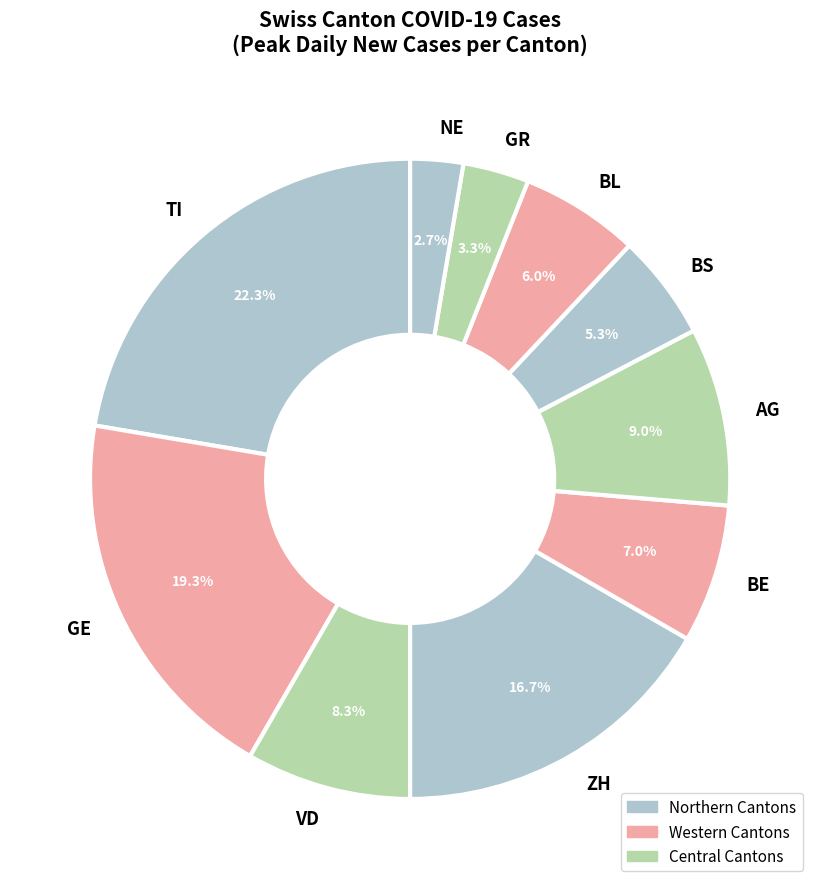

How many slices are in this pie chart?

10